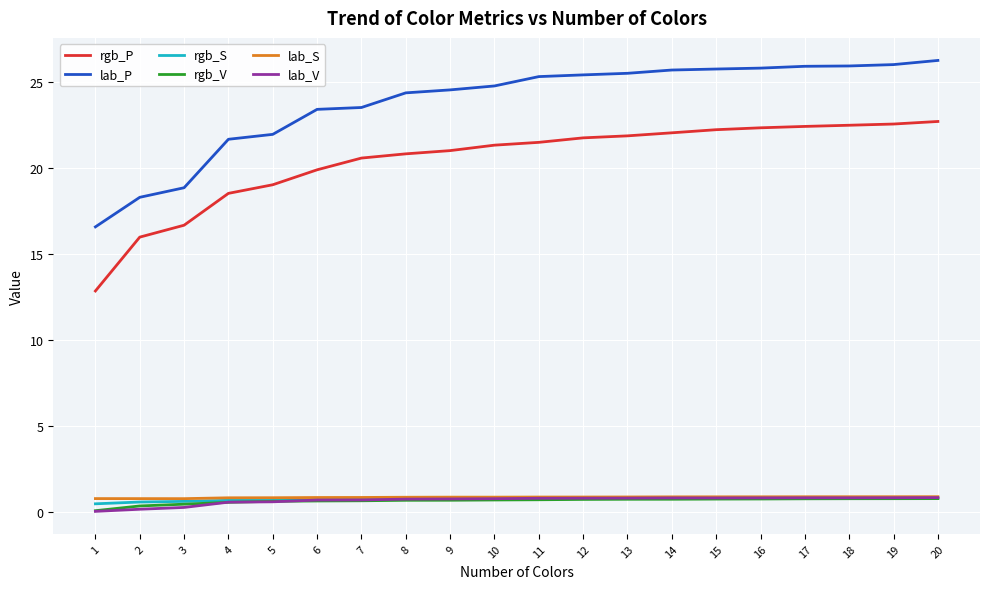

True or false: lab_P and lab_S intersect in this chart.

False